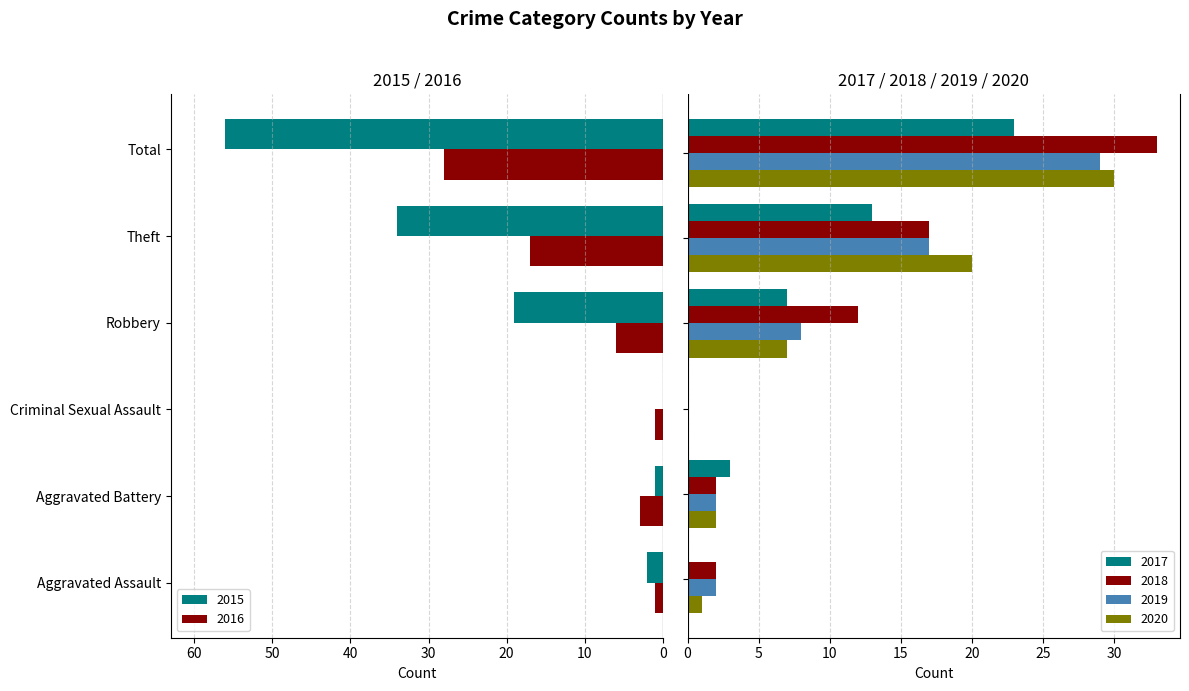

How many values in 2020 are above zero?

5